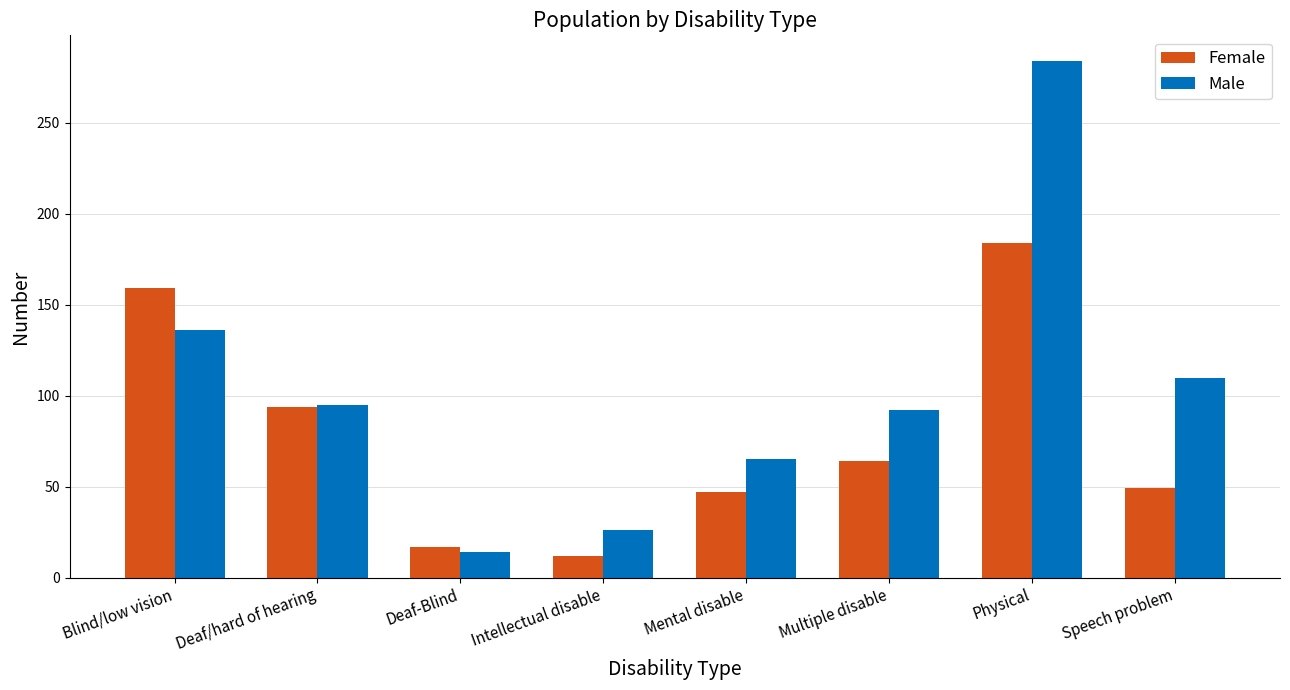

The value of Male at Speech problem is 52. True or false?

False